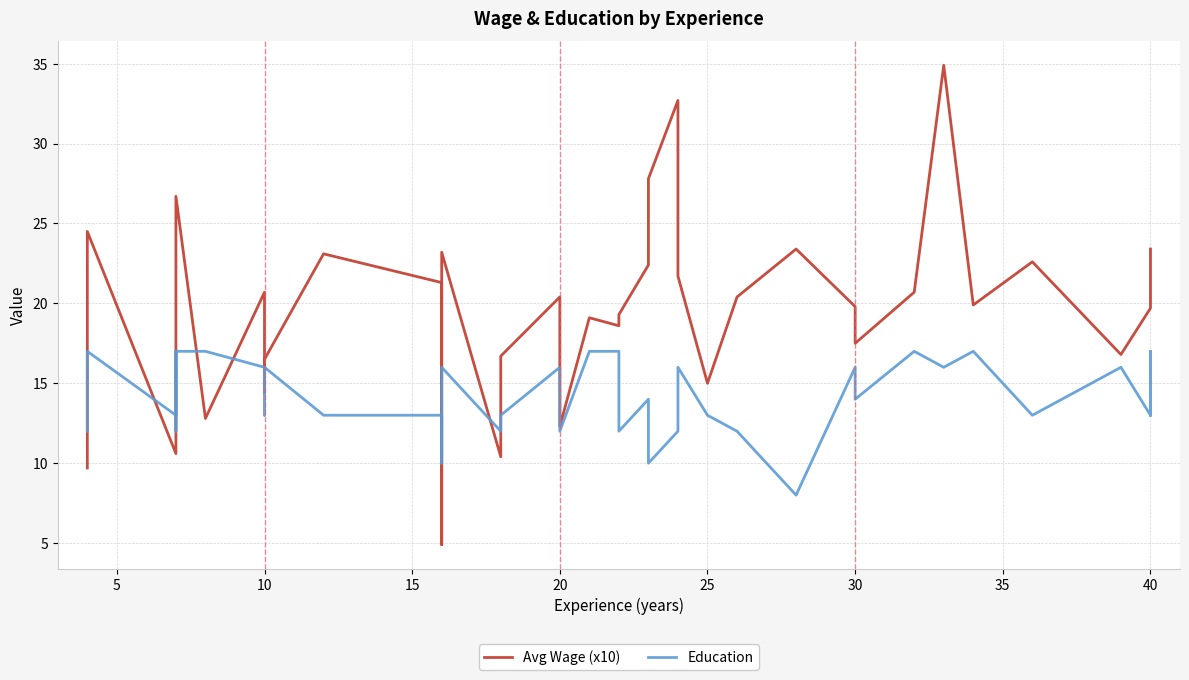

What is the highest value of the Education series?

17.0